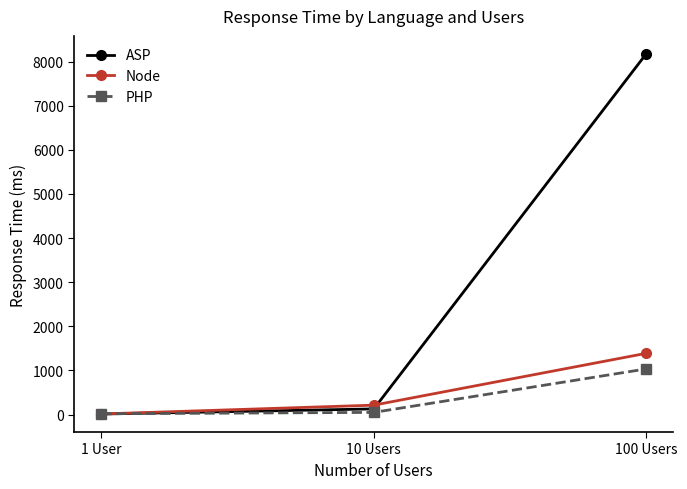

Read the Node value at 10 Users.

213